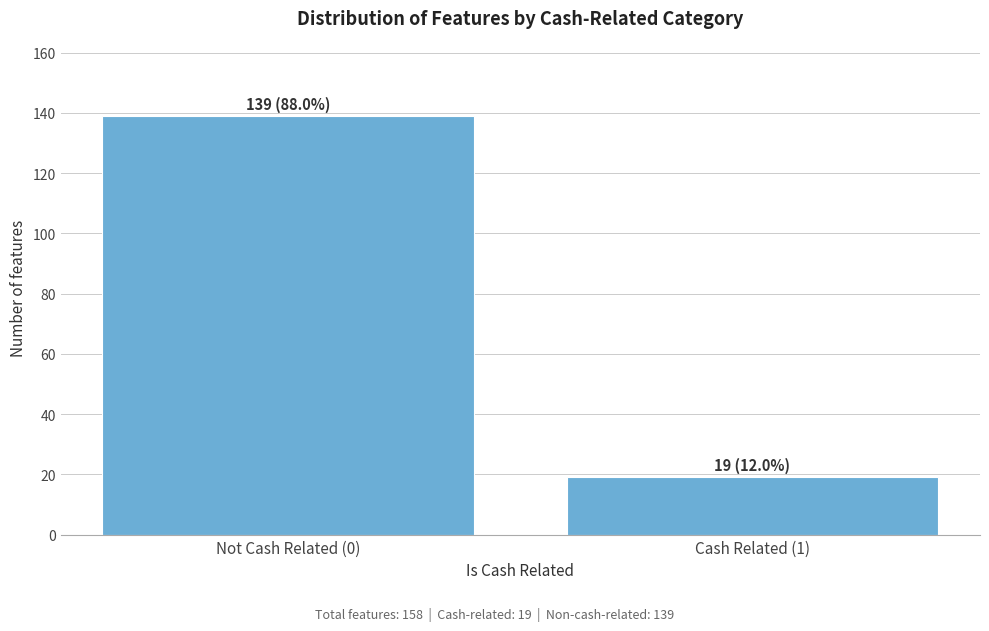

Reading left to right, extract all data points from this chart.

Not Cash Related (0)=139	Cash Related (1)=19